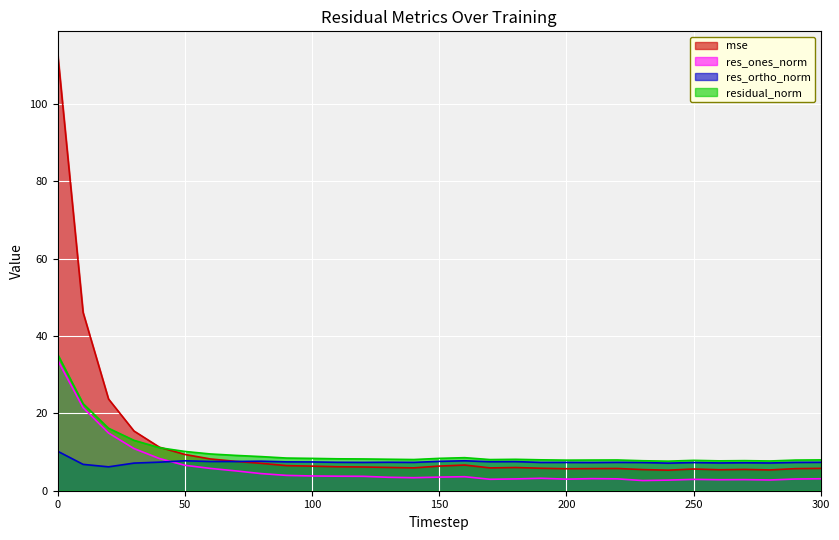

Which series has the largest total across all categories?

mse